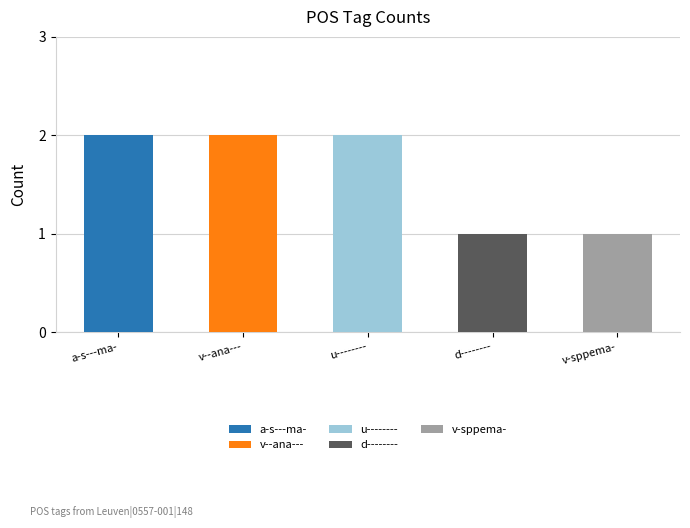

Reading left to right, what are all the values shown in this chart?

2	2	2	1	1